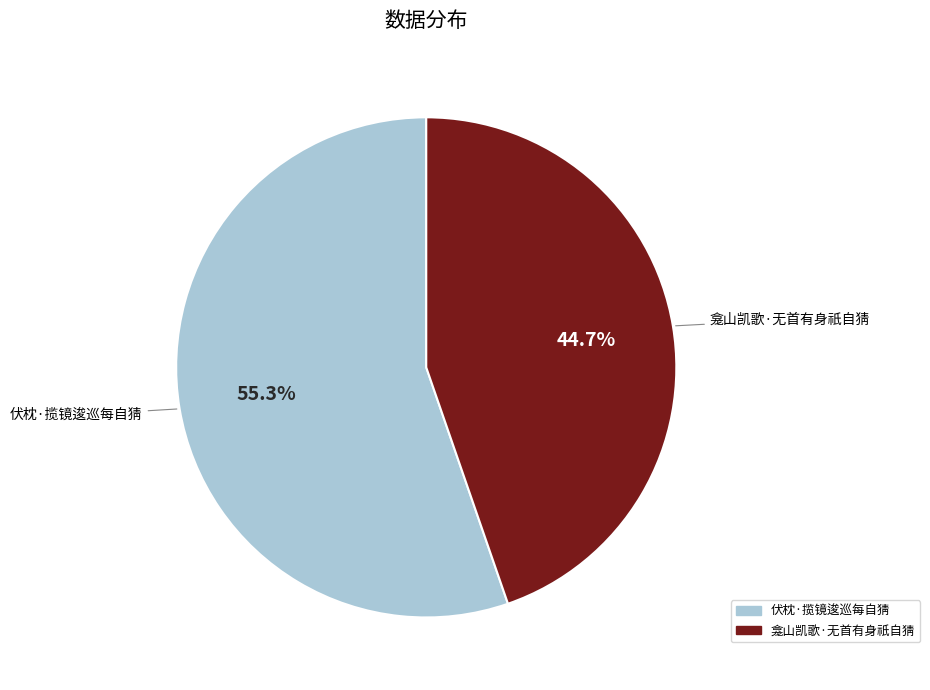

The 龛山凯歌·无首有身祇自猜 slice represents 45% of the pie. True or false?

True